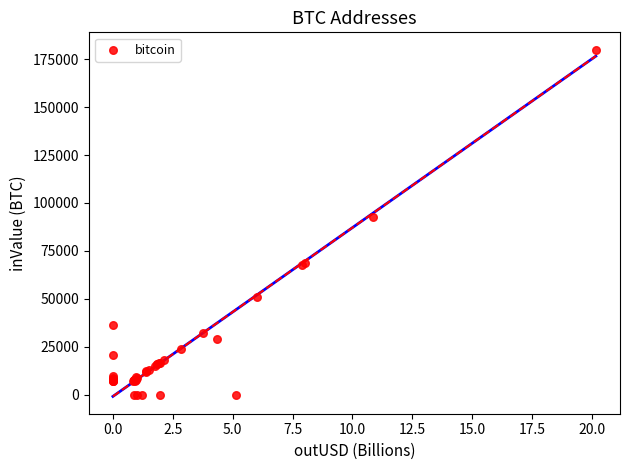

What Y value in the scatter plot is closest to 89945?

92582.9